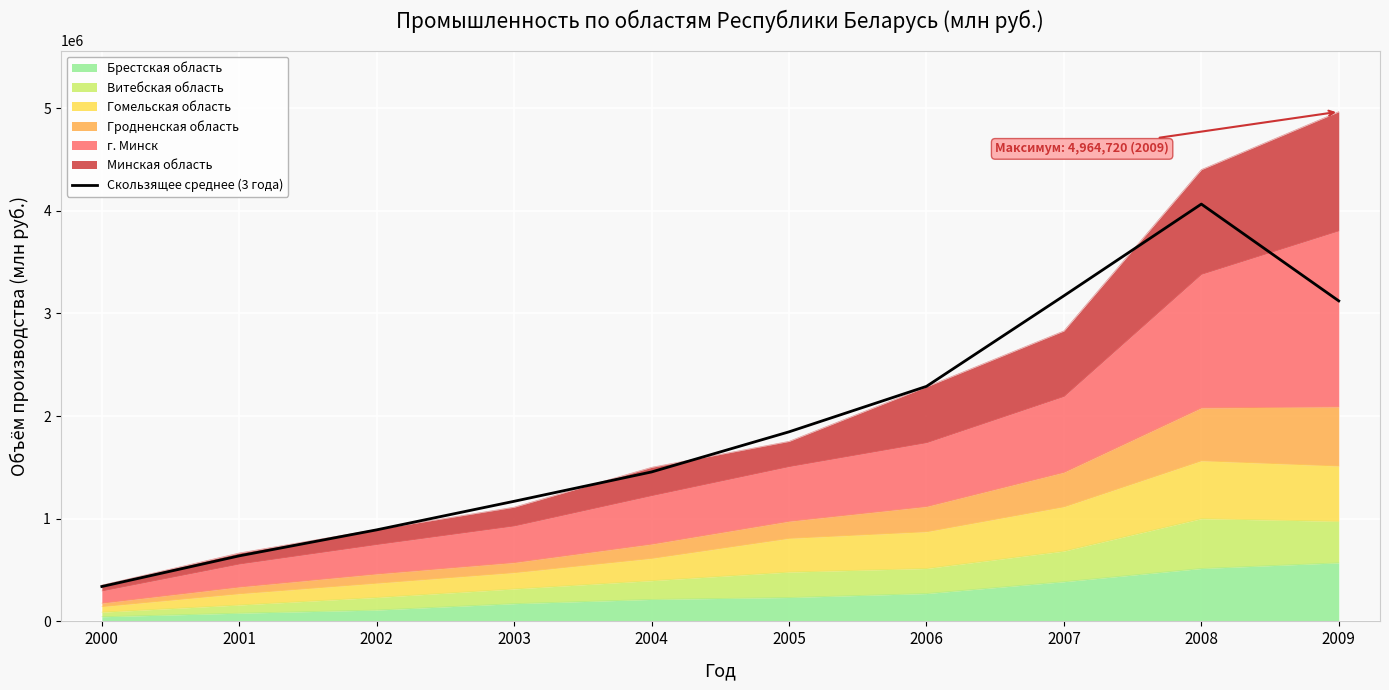

At which category does the chart reach its peak across all series?

2008